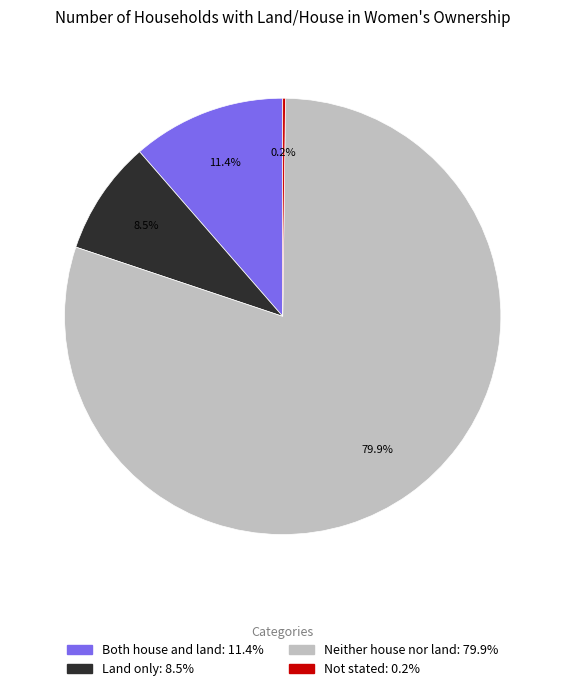

What percentage is the Neither house nor land slice, to the nearest percent?

80%